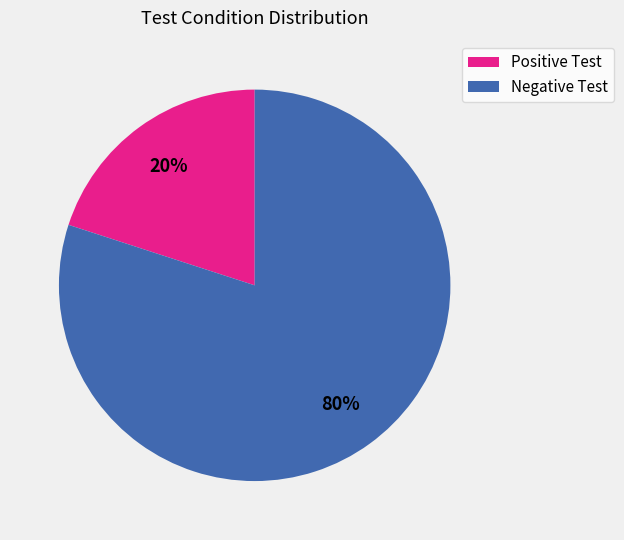

Is the sum of Positive Test and Negative Test greater than half?

Yes